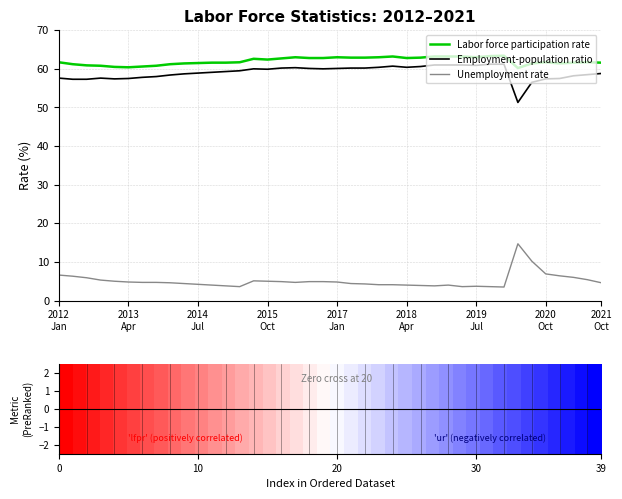

What is the maximum value for Unemployment rate?

14.7